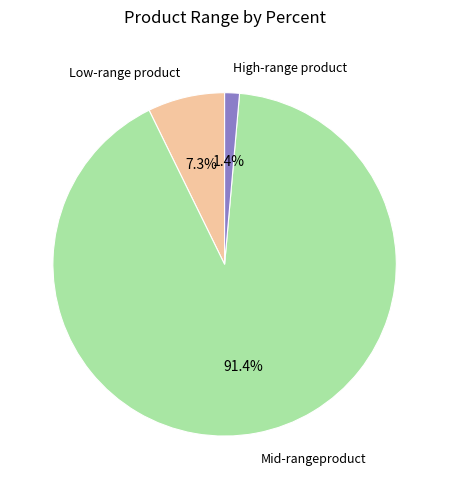

Does any single category account for the majority?

Yes